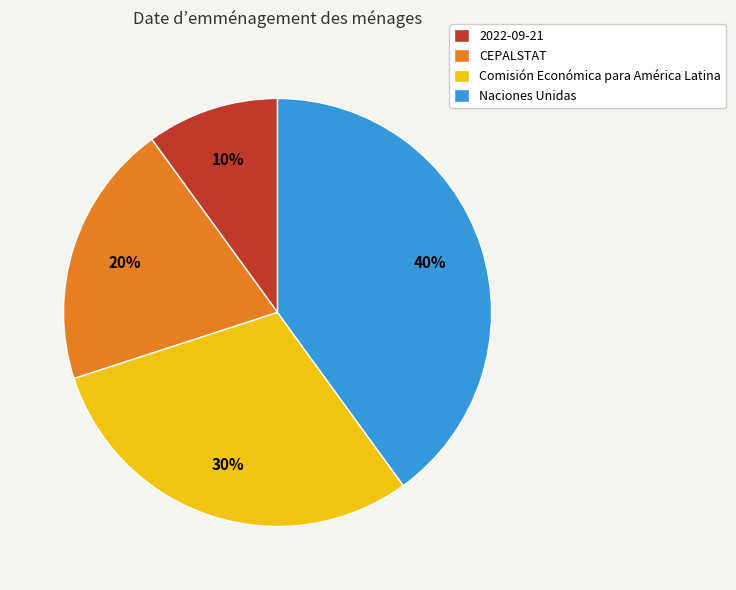

The CEPALSTAT slice represents 9% of the pie. True or false?

False